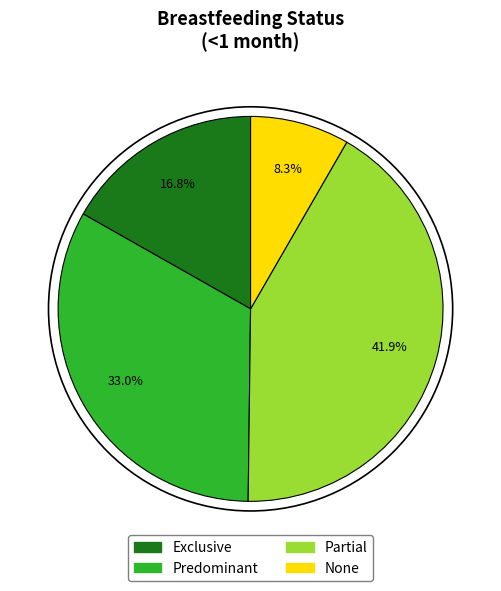

Rank the categories by value from highest to lowest.

Partial, Predominant, Exclusive, None